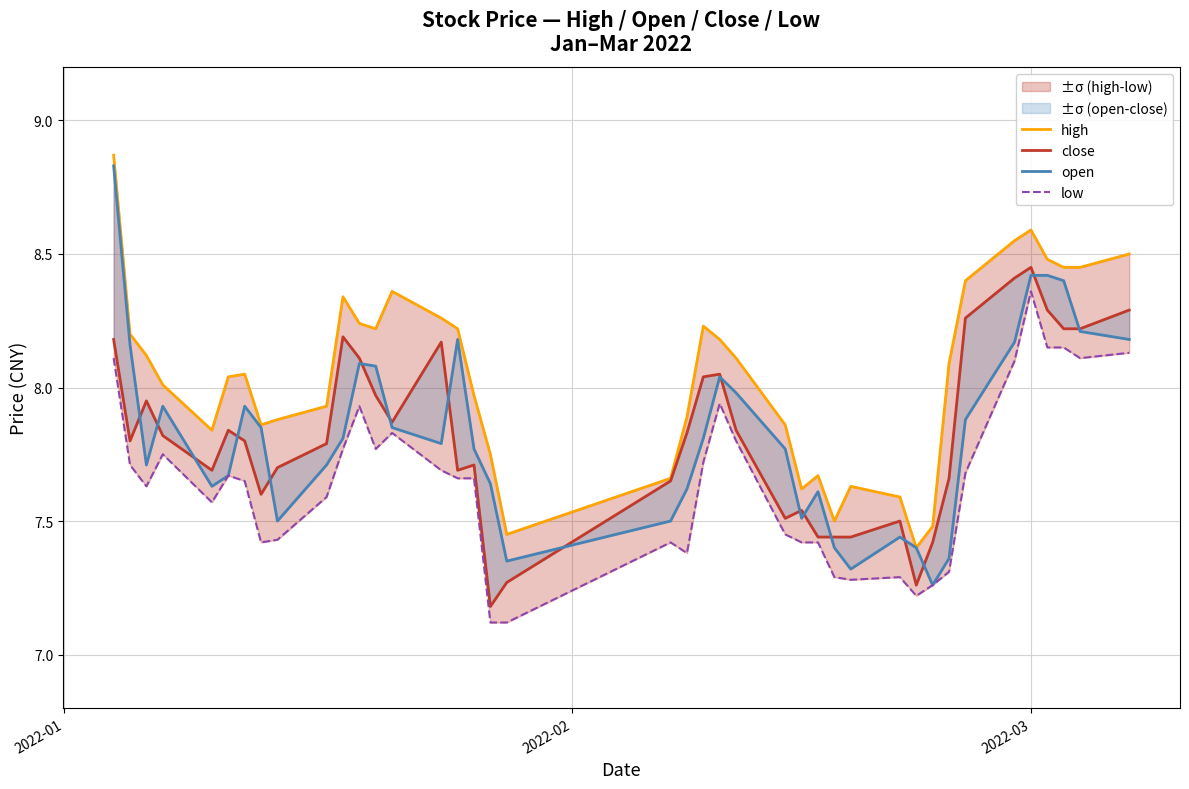

What is the value of the close point at the 32nd from the left?

7.4